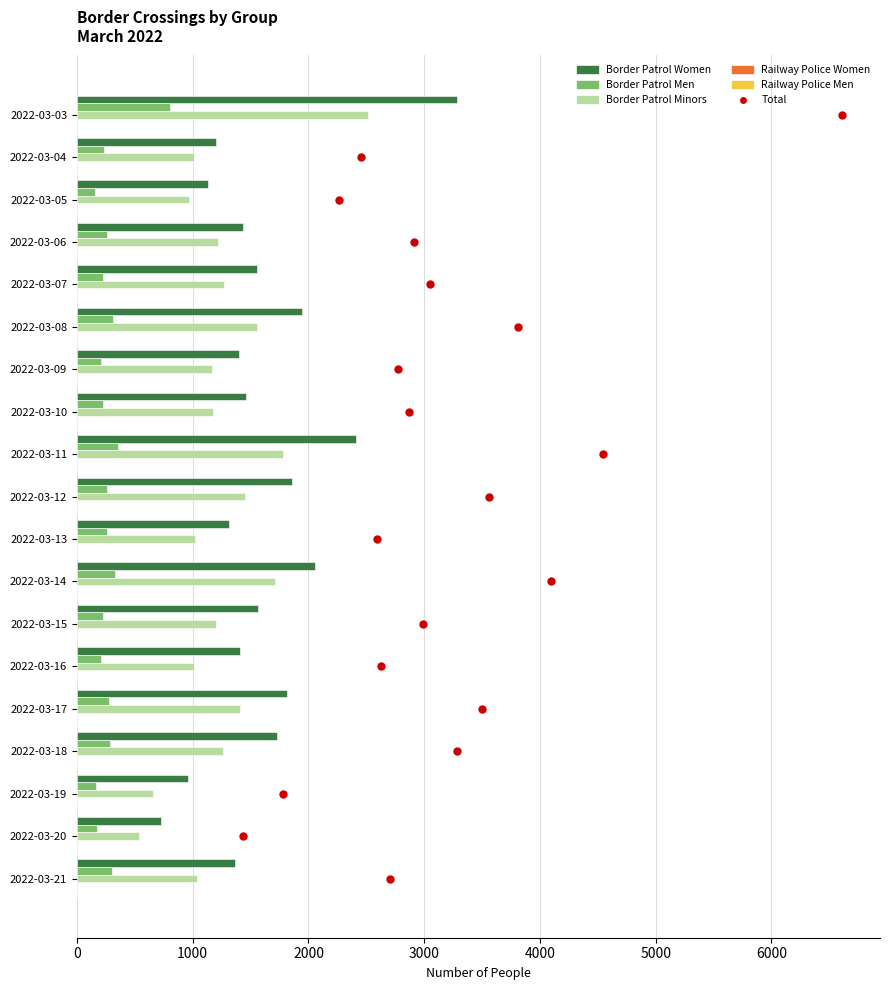

What are all the series names shown in the legend?

Total, border_patrol_women, border_patrol_men, border_patrol_minors, railway_police_women, railway_police_men